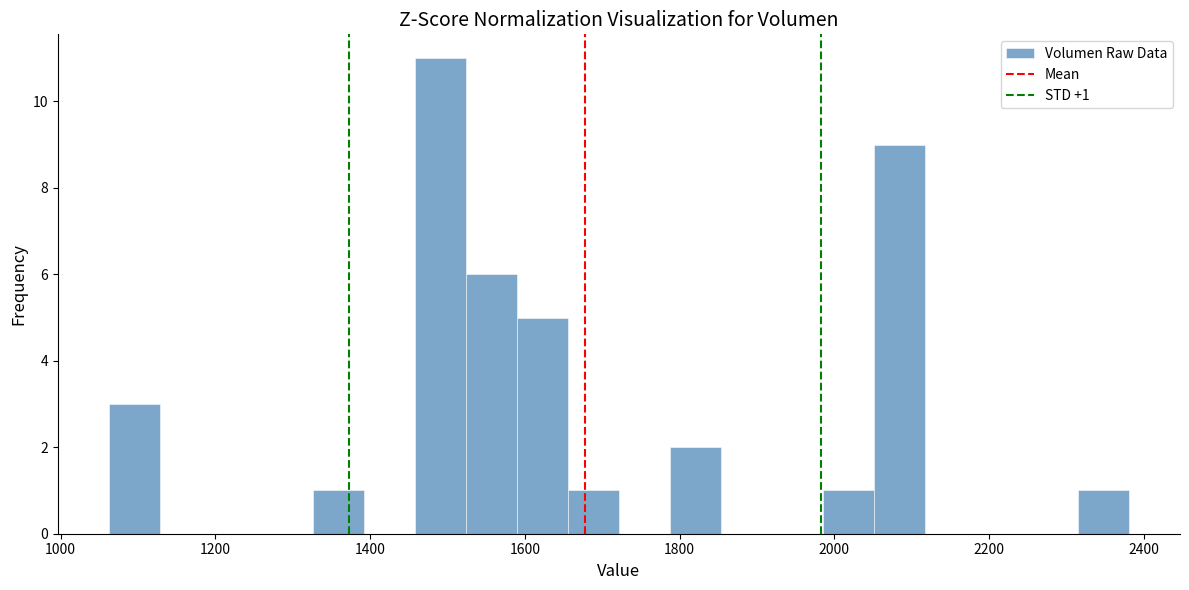

Read against the x-axis, roughly where is the centre of the tallest bar?

1500